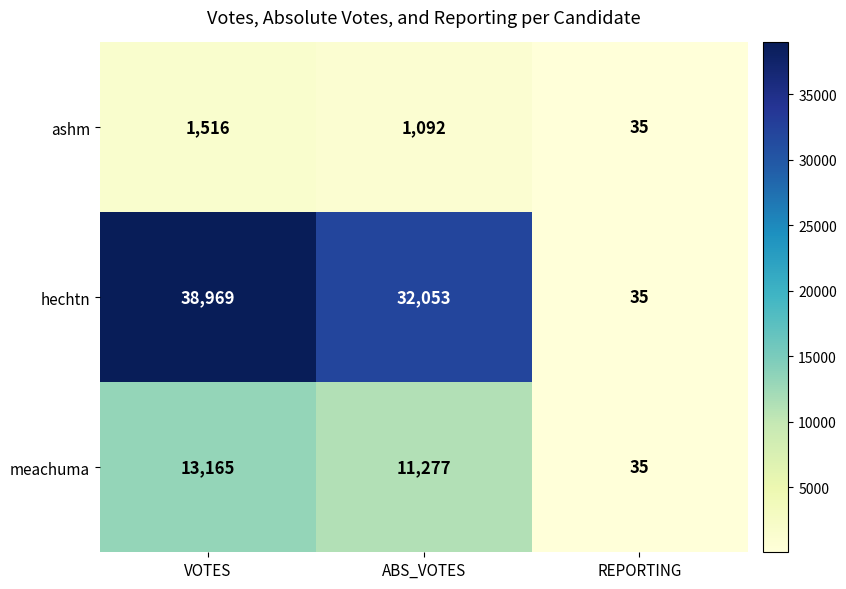

Is it true that meachuma equals 53 at REPORTING?

False